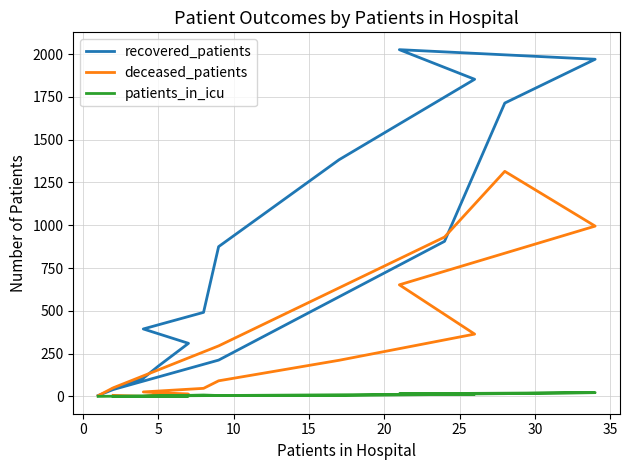

How many positive values does the patients_in_icu series have?

12